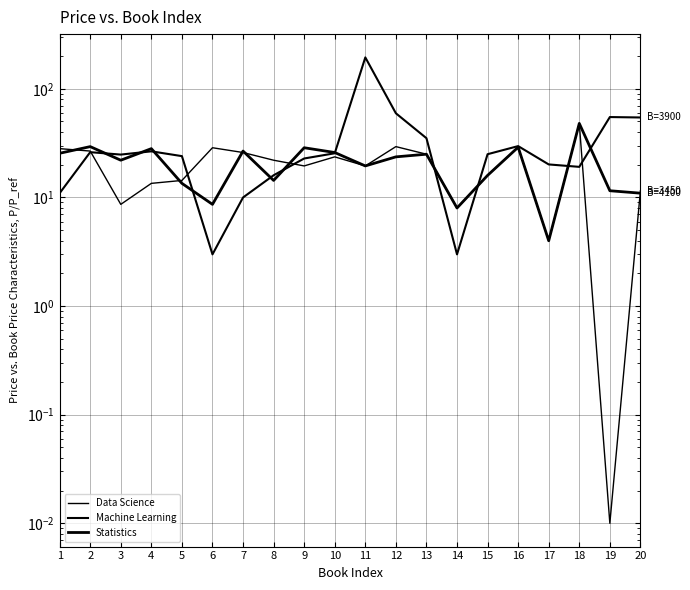

What is the difference between the second highest and second lowest values in the Machine Learning series?

56.5